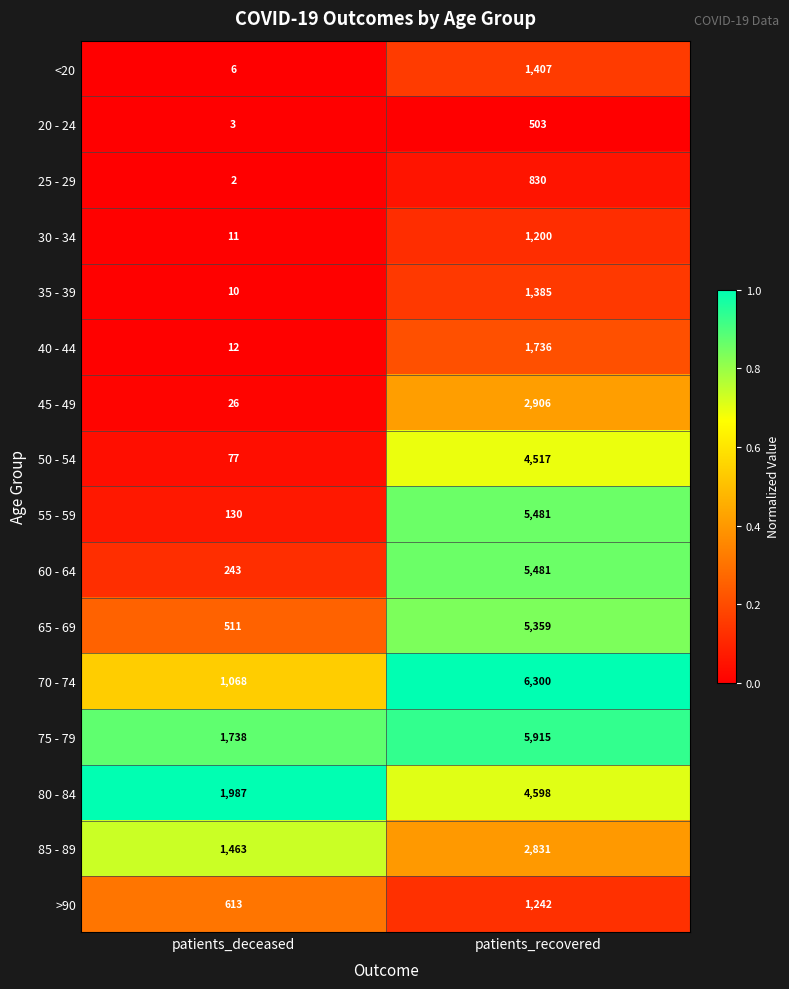

Which series has the largest total across all categories?

75 - 79